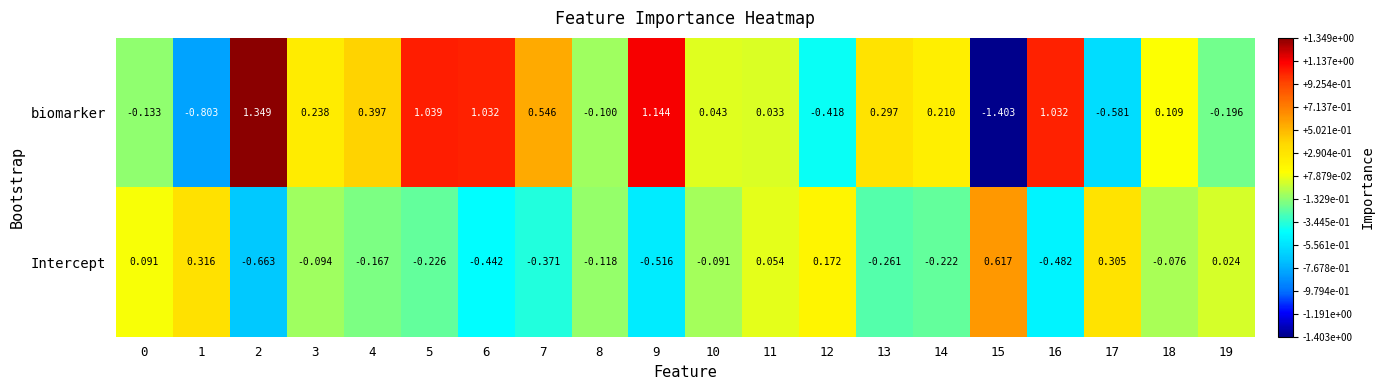

List the series in order of their peak value, lowest first.

Intercept, biomarker